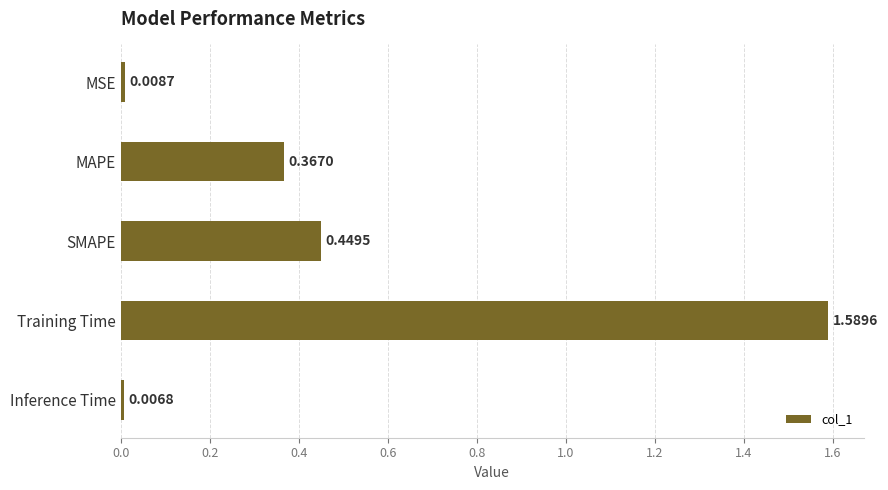

Which category has the lowest value across all series?

Inference Time